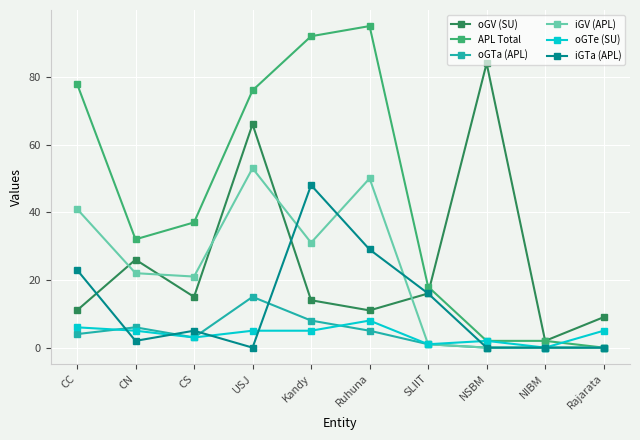

Is this an area chart (filled region under the line)?

No